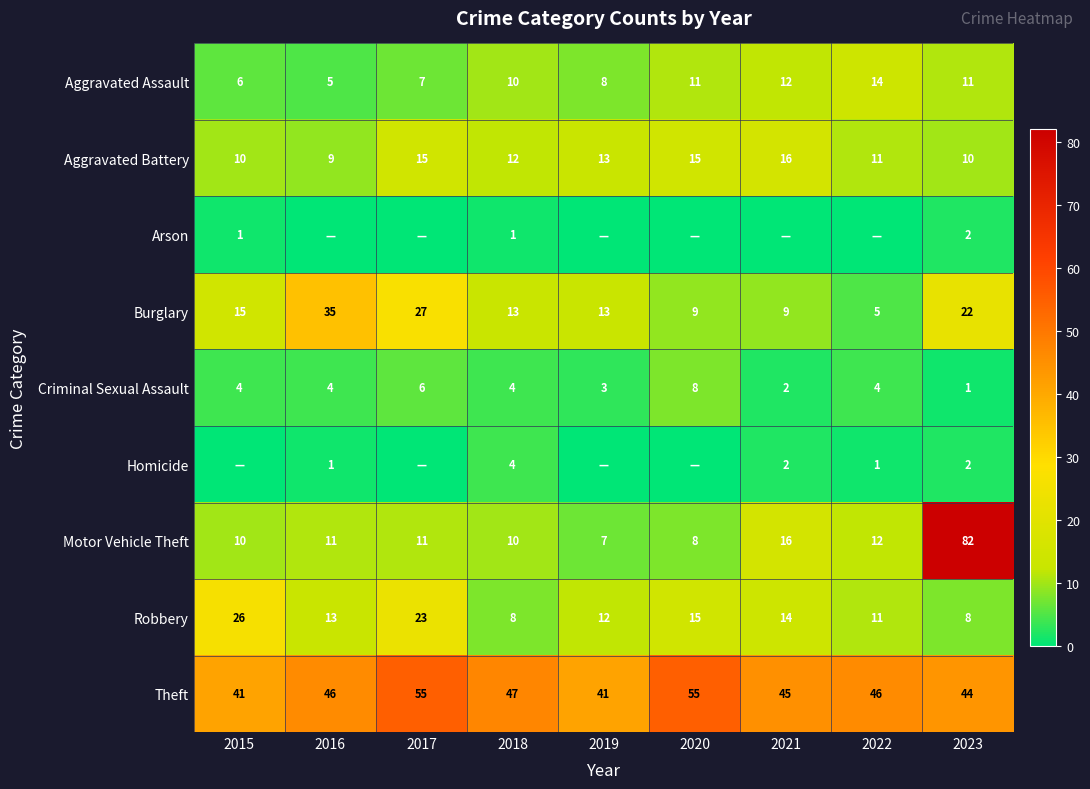

At which label is Burglary closest to 20?

2023